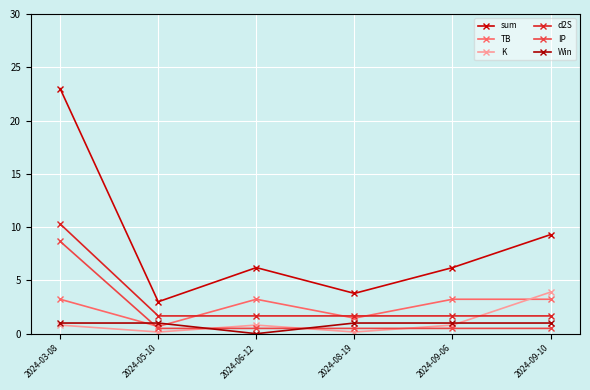

What is the label of the 5th point from the left?

2024-09-06